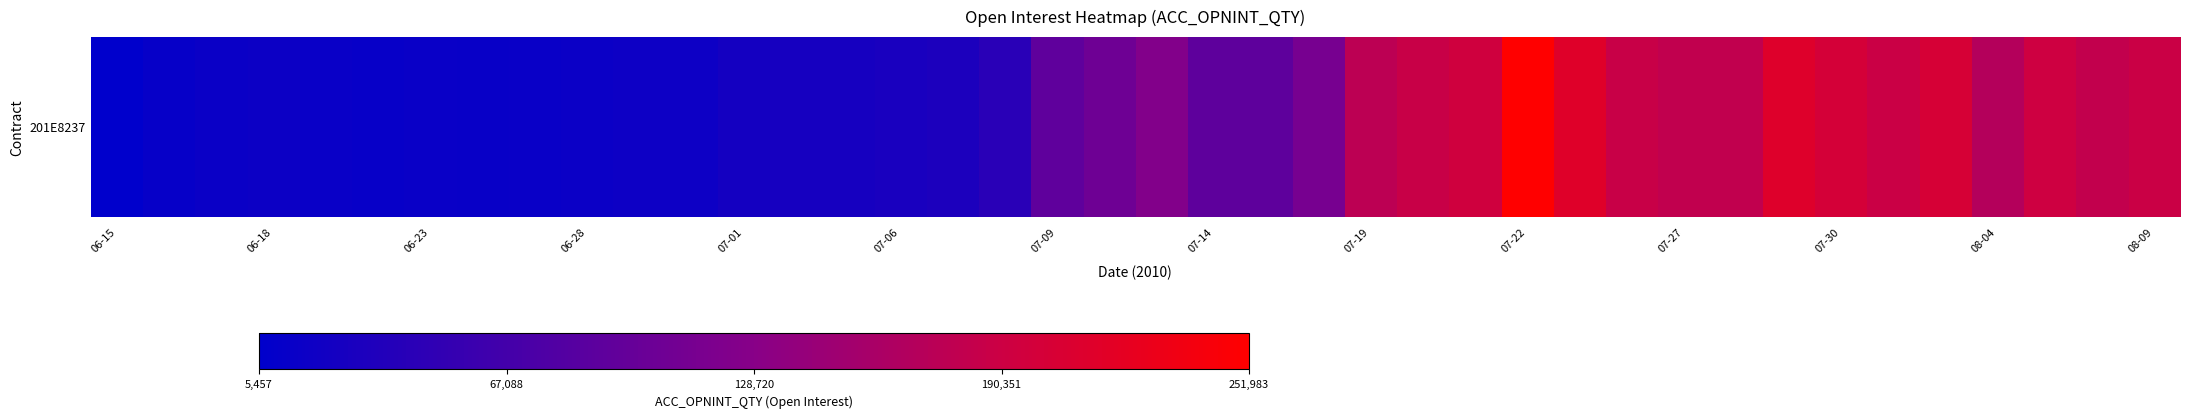

The chart shows a value of 186876 at 29. True or false?

True